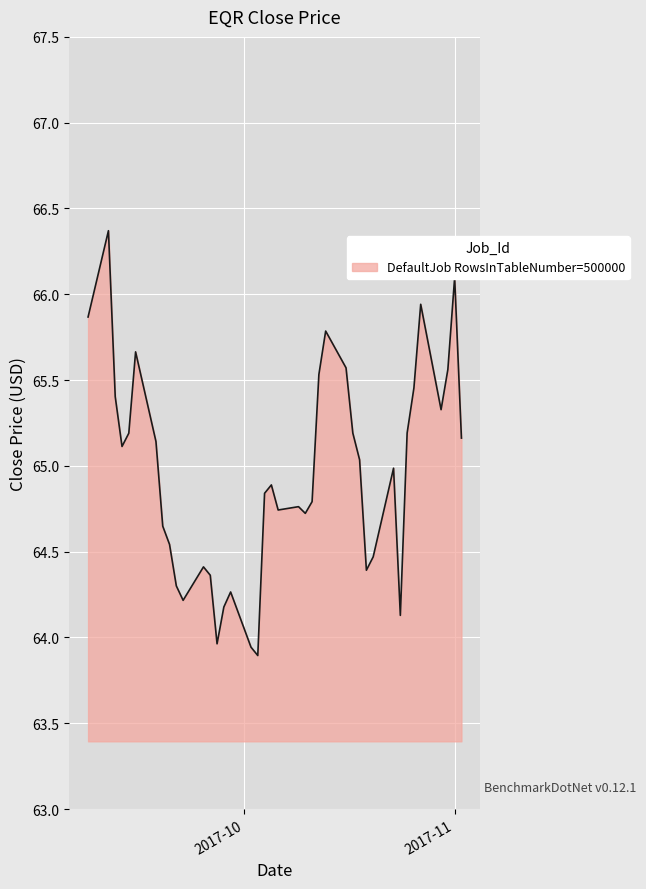

How many distinct data groups are displayed?

1